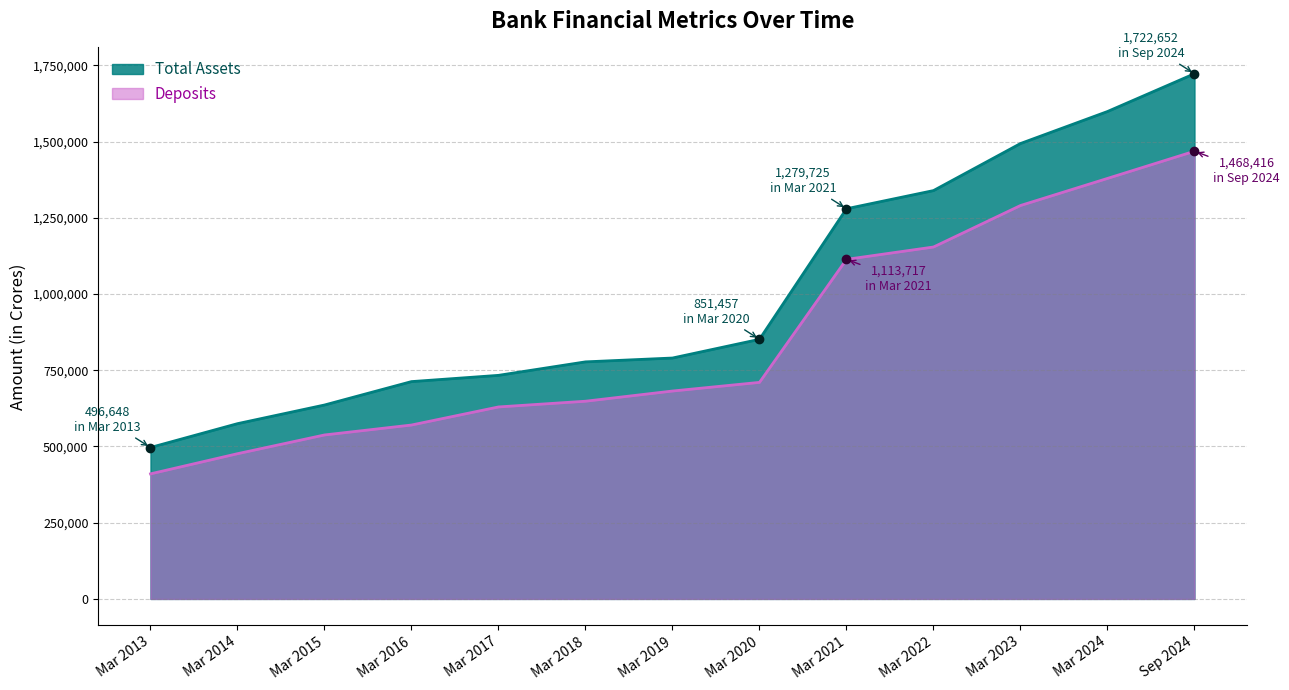

What is the spread (max minus min) of values at Mar 2018?

129089